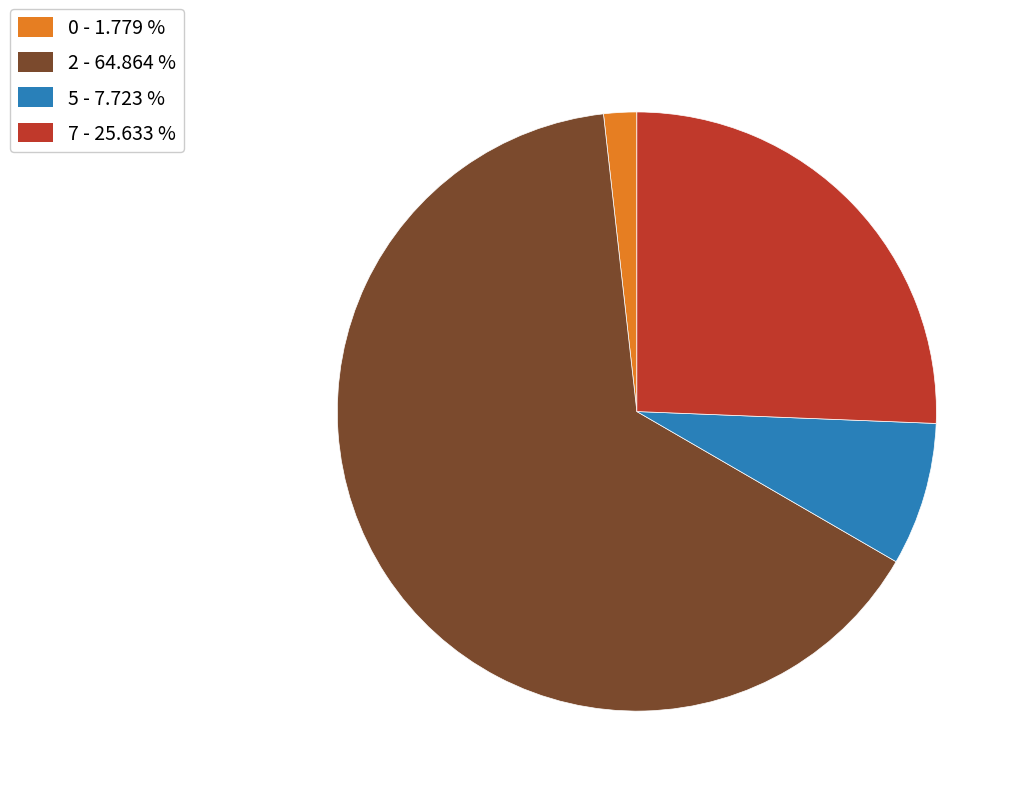

Is there any slice that represents more than half of the pie?

Yes